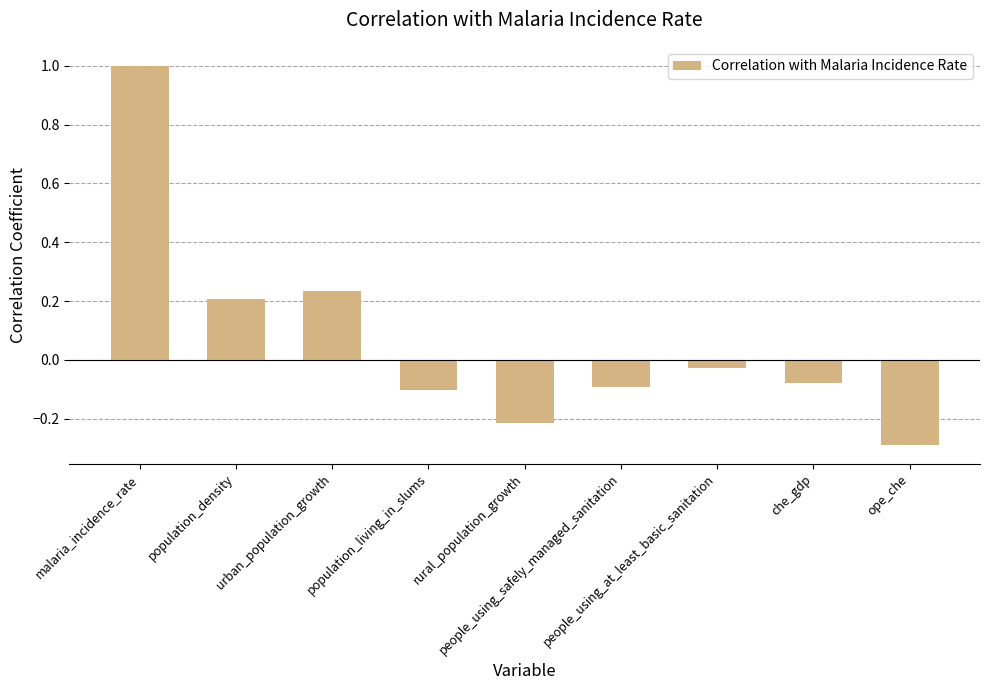

True or false: the data shows -0.2 at rural_population_growth.

True